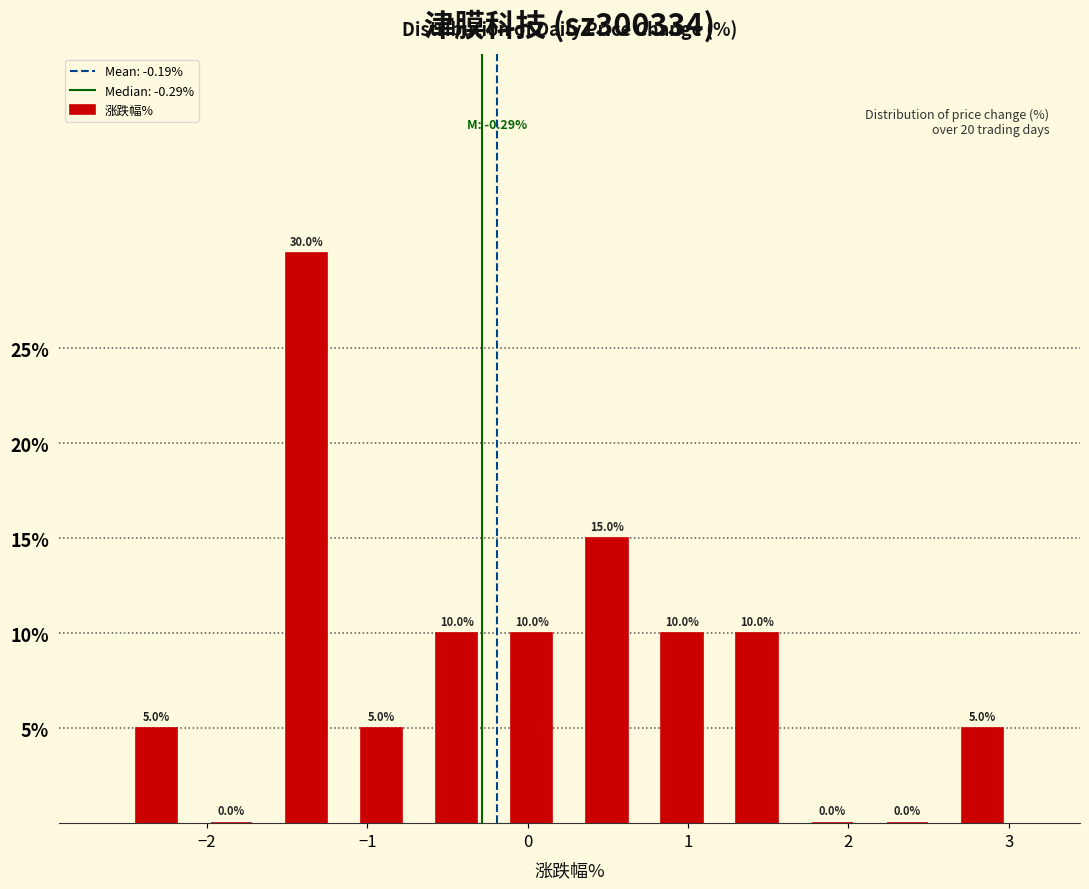

Reading left to right, list every bar in this chart as the range it spans on the x-axis followed by its height. The bar edges are not printed on the chart, so give them approximately, as read against the axis.

-2.5 to -2.1: 5.0
-2.1 to -1.6: 0.0
-1.6 to -1.1: 30.0
-1.1 to -0.7: 5.0
-0.7 to -0.2: 10.0
-0.2 to 0.3: 10.0
0.3 to 0.7: 15.0
0.7 to 1.2: 10.0
1.2 to 1.7: 10.0
1.7 to 2.1: 0.0
2.1 to 2.6: 0.0
2.6 to 3.1: 5.0